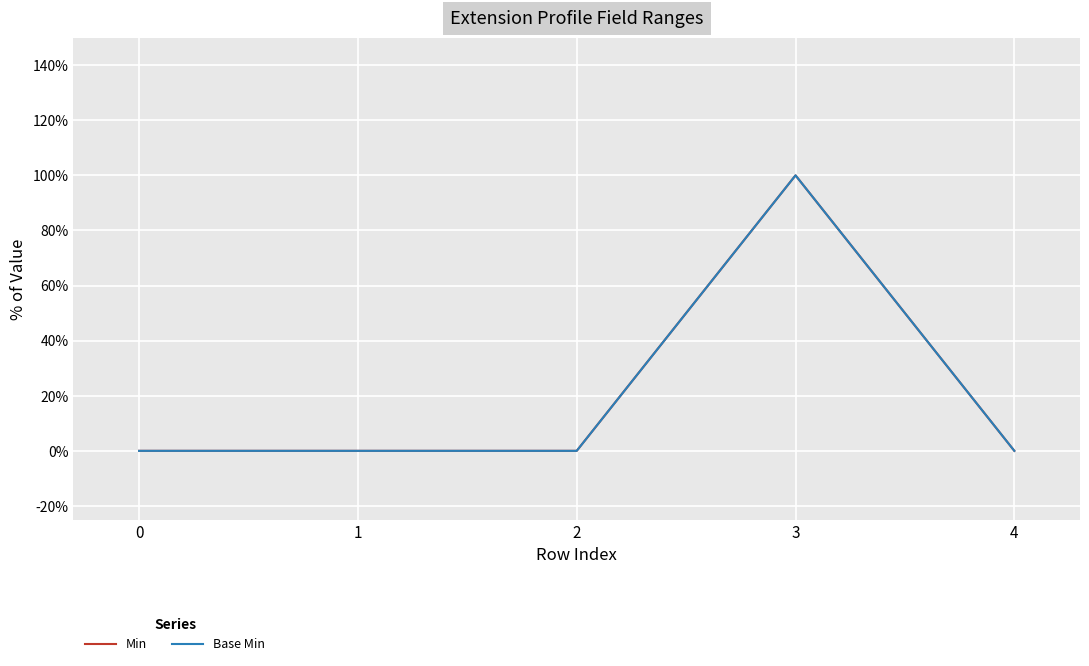

How many interior local peaks does the Min series have?

1